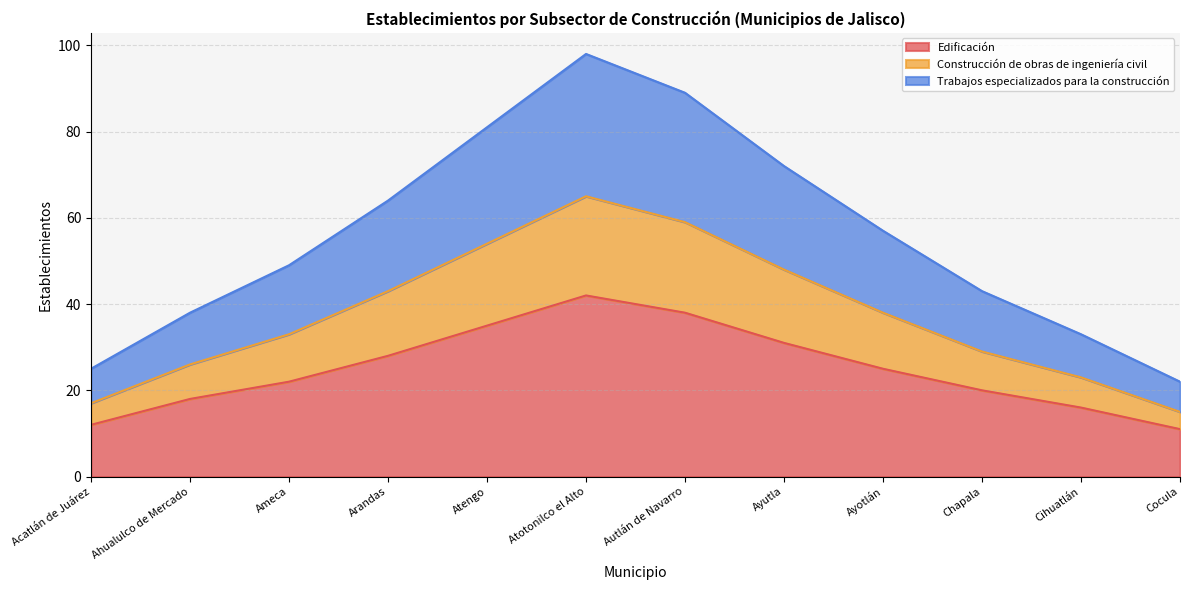

What is the difference between the Edificación values at Cihuatlán and Cocula?

5